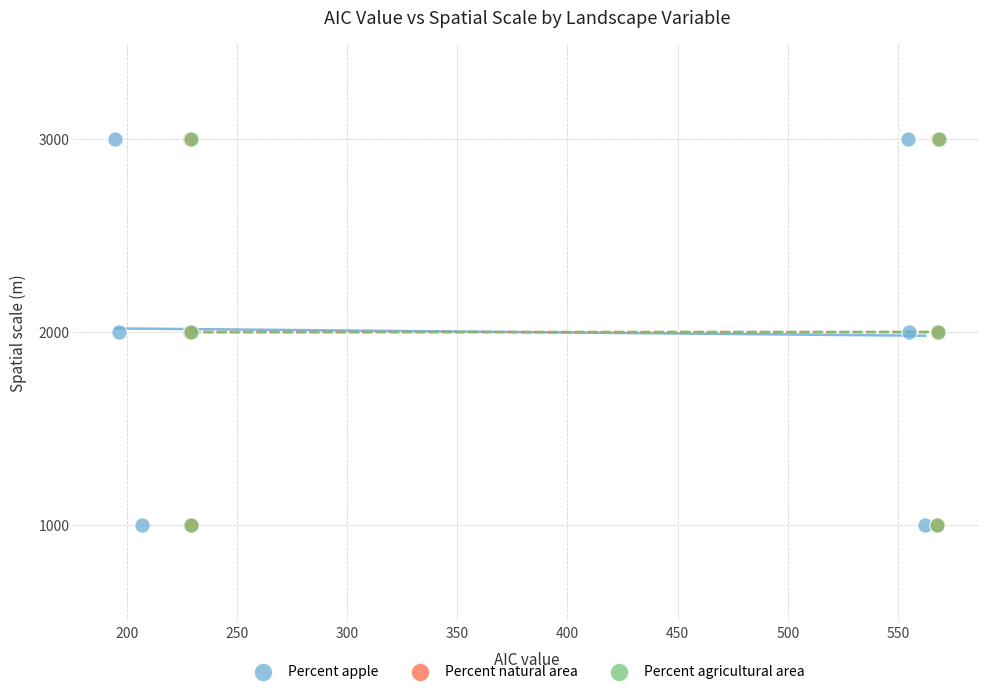

What are all the series names shown in the legend?

Percent apple, Percent natural area, Percent agricultural area